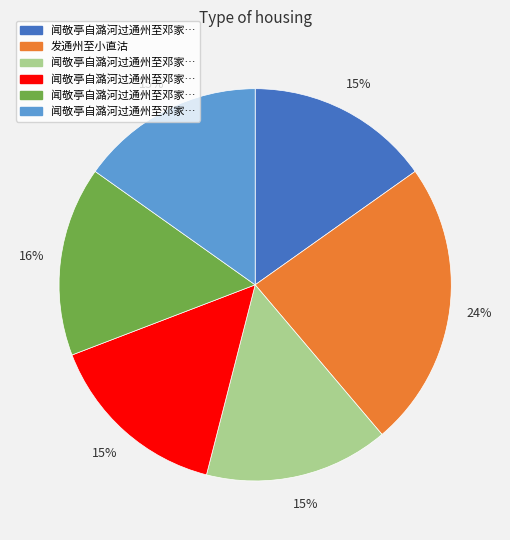

Is there any slice that represents more than half of the pie?

No